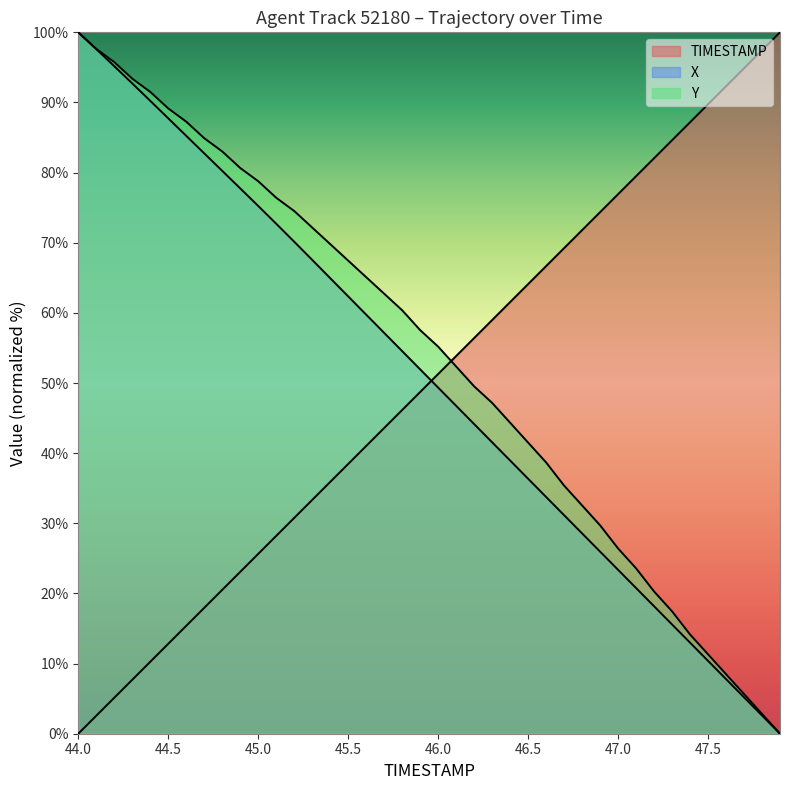

How many values in Y are above zero?

39